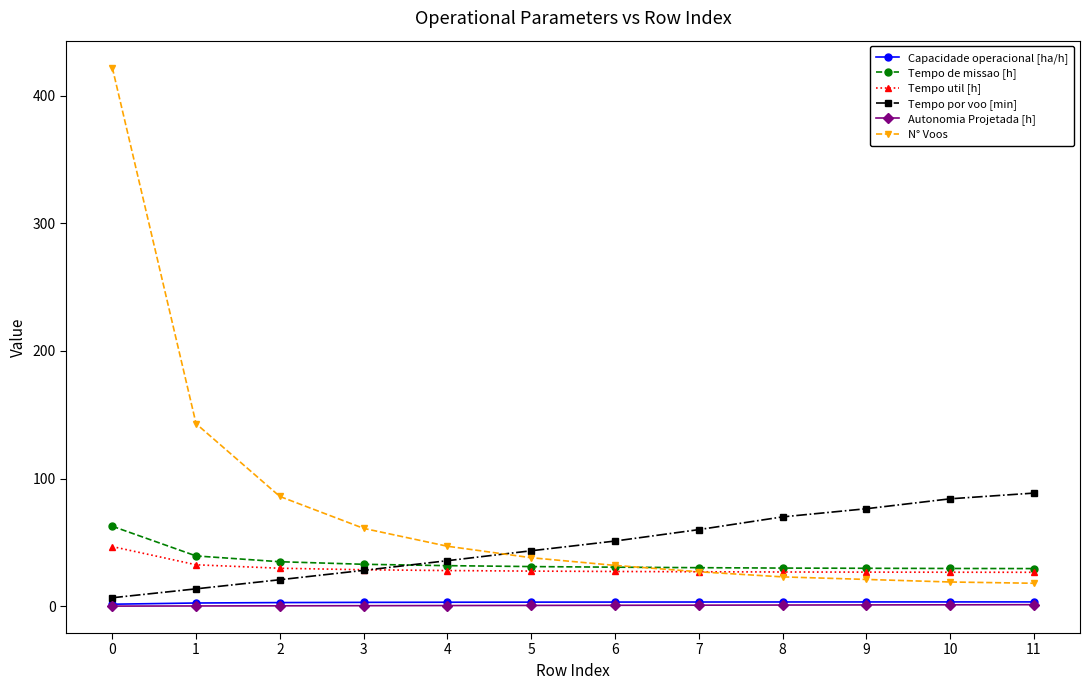

What is the greatest value displayed?

422.0